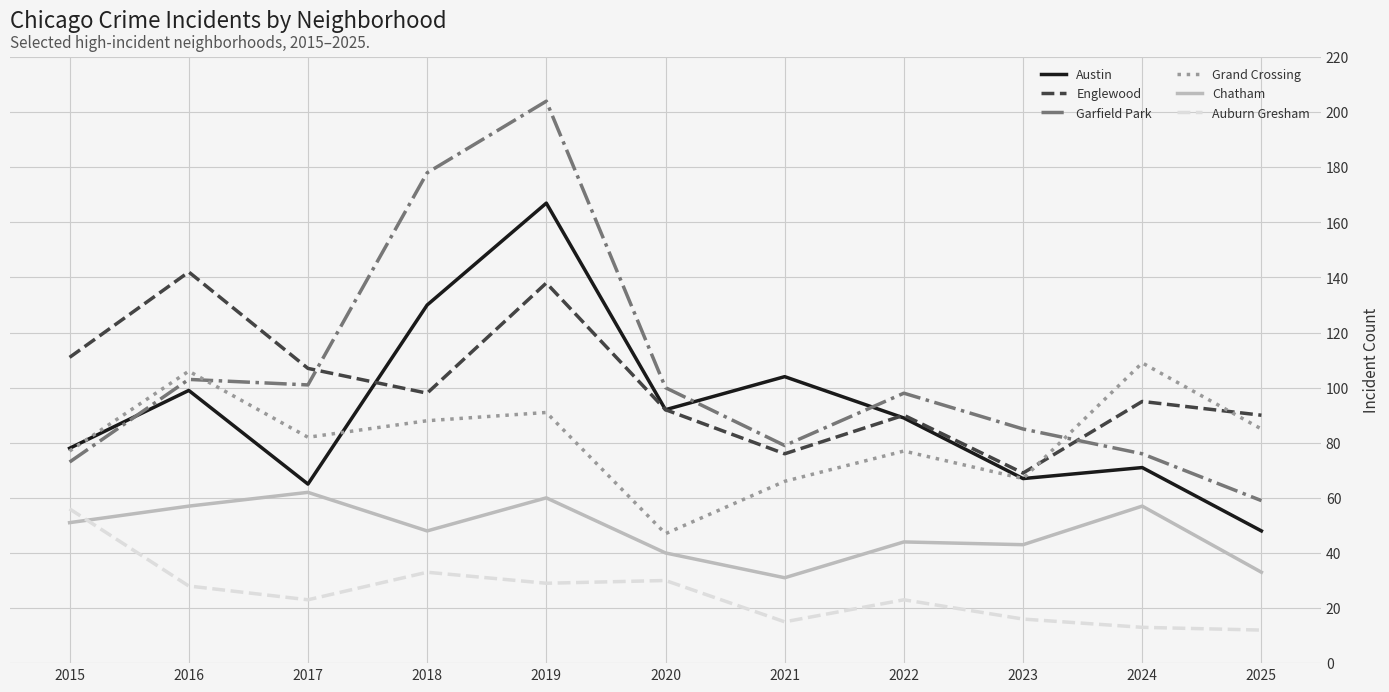

Where is the first local maximum for Grand Crossing?

2016